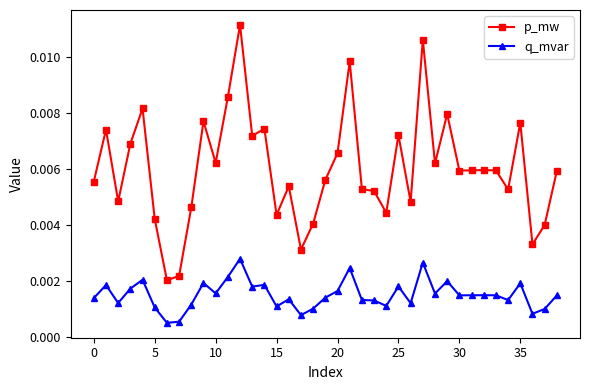

How many p_mw values are between 0 and 1?

39